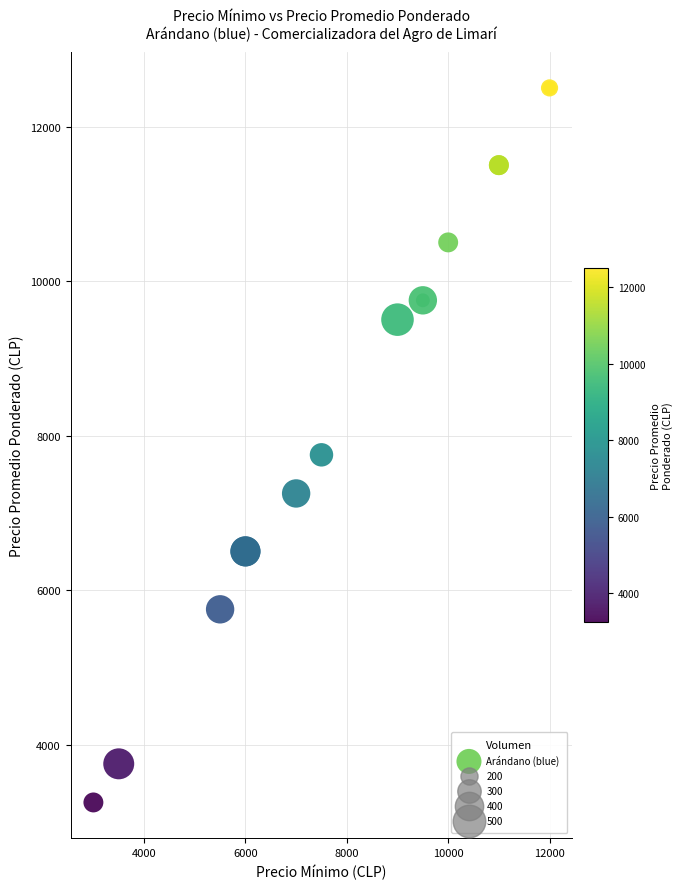

What Y value in the scatter plot is closest to 7875?

7750